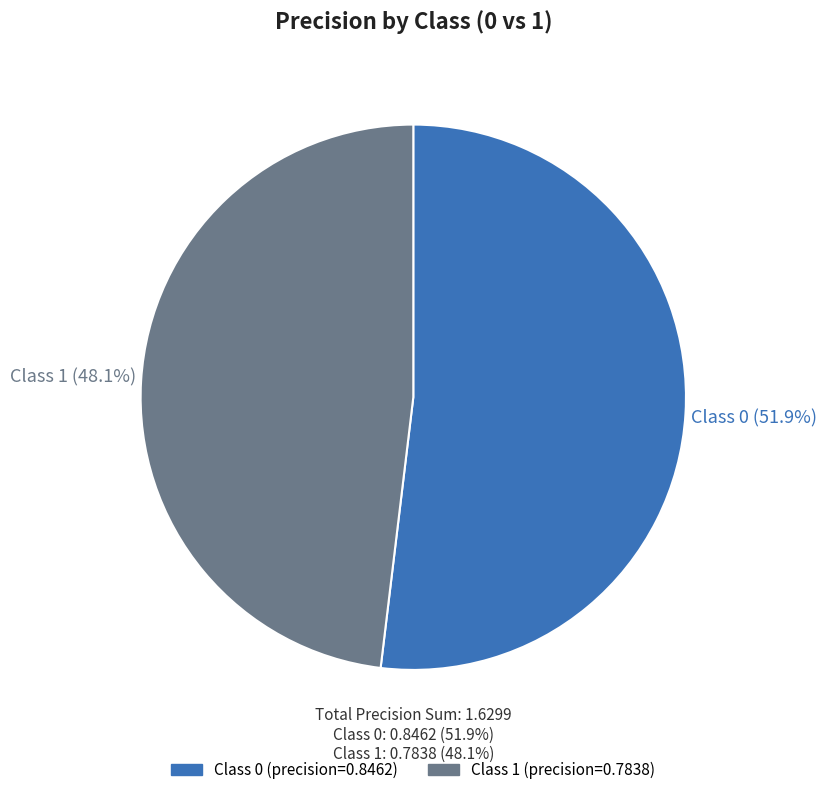

Does any single category account for the majority?

Yes